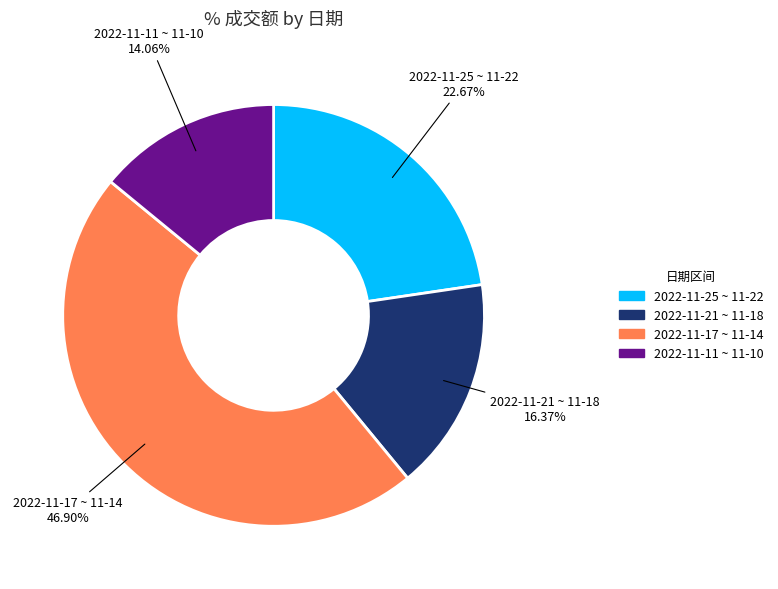

Is there a majority slice in this chart?

No